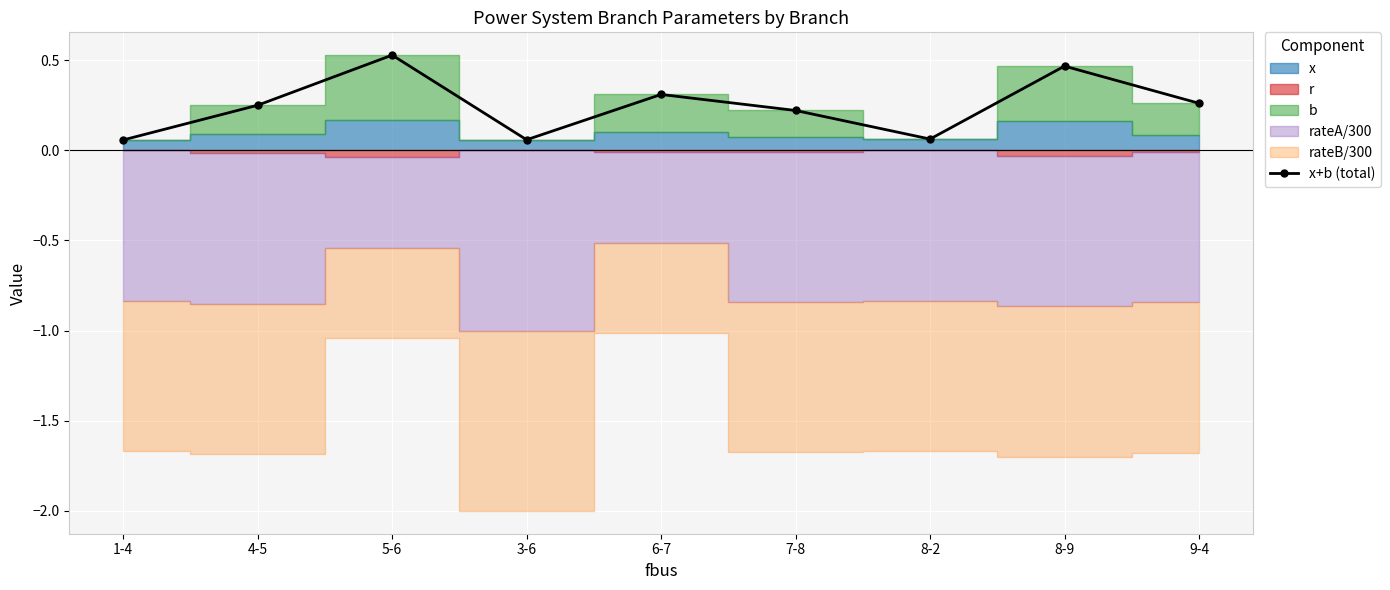

What is the sum of all values?

2.2